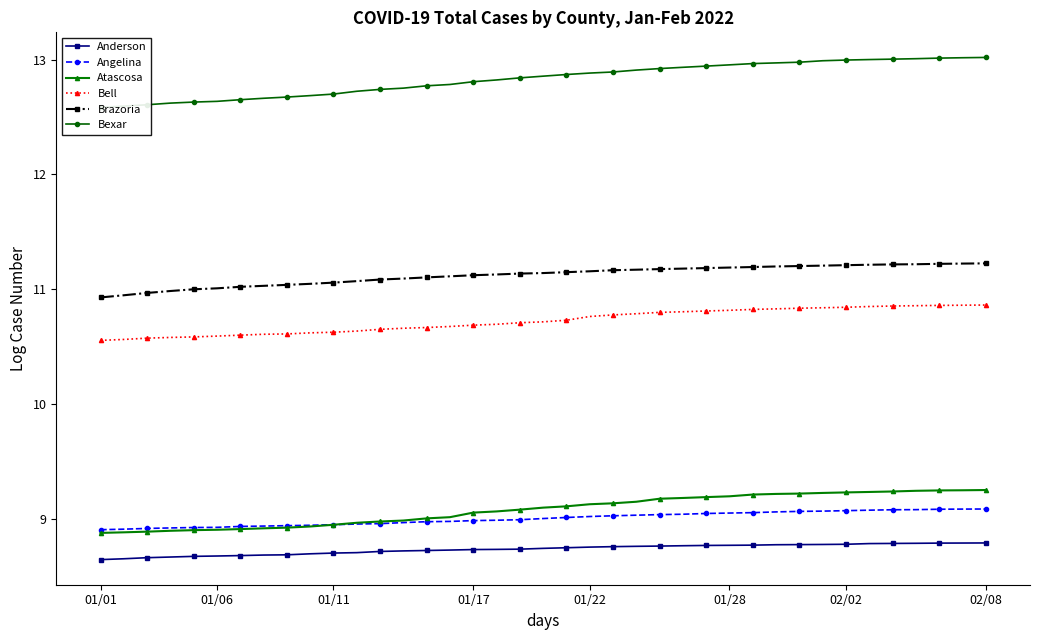

True or false: Angelina and Bexar cross at least once.

False